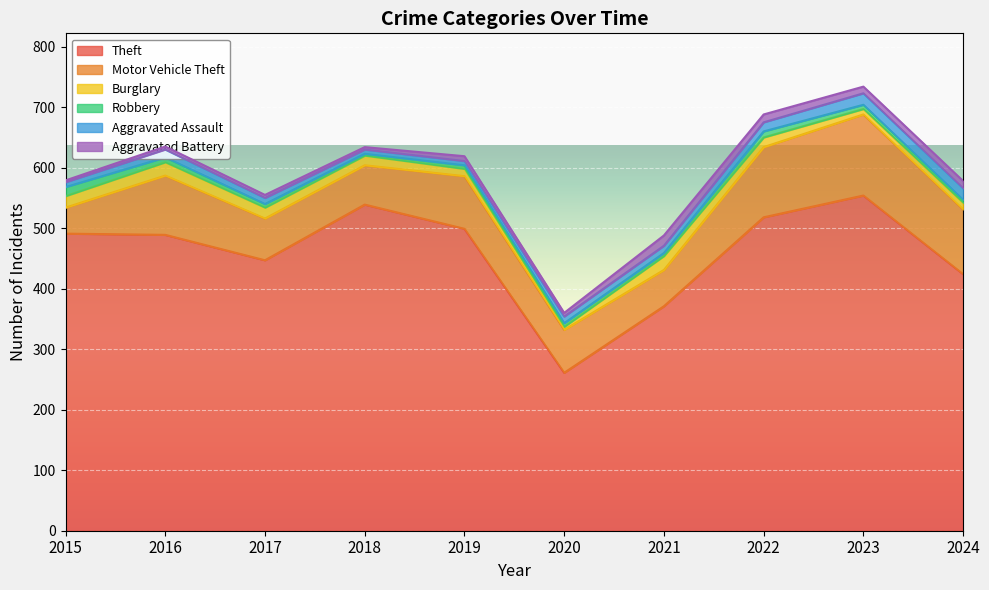

Reading left to right, list all the values displayed in this chart.

Theft: 491	489	447	539	499	261	371	518	554	424
Motor Vehicle Theft: 43	98	69	65	87	71	60	116	134	107
Burglary: 19	22	18	16	12	5	23	16	9	11
Robbery: 15	8	6	3	6	6	5	10	7	5
Aggravated Assault: 8	13	10	7	7	11	12	15	19	19
Aggravated Battery: 3	5	5	4	8	6	17	13	11	12